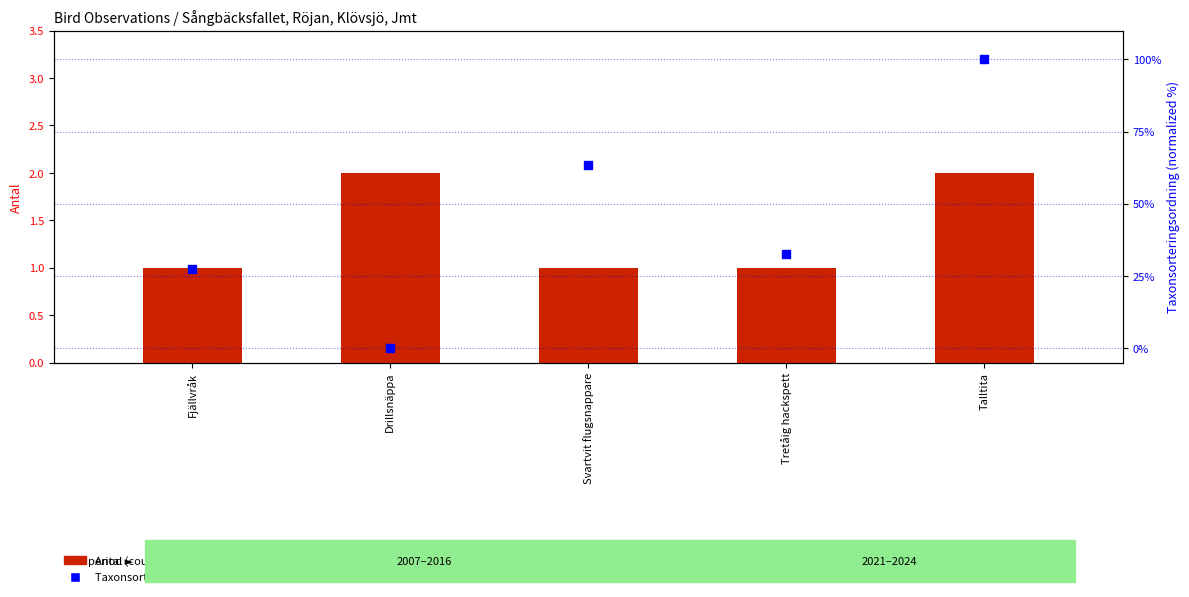

Which series has the largest Y range (max minus min)?

Taxonsorteringsordning (normalized %)